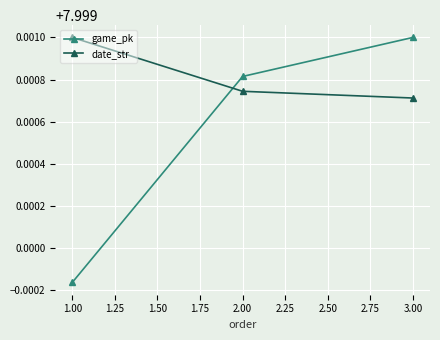

Which series has the largest total across all categories?

date_str